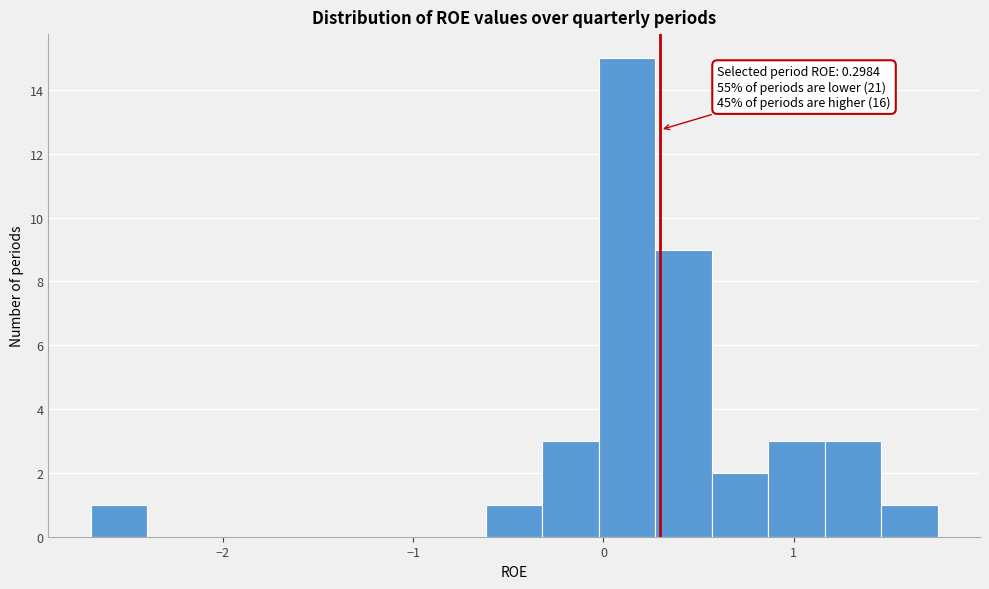

Around what value on the x-axis is the tallest bar? Give the approximate position of its centre, as read against the axis.

0.1